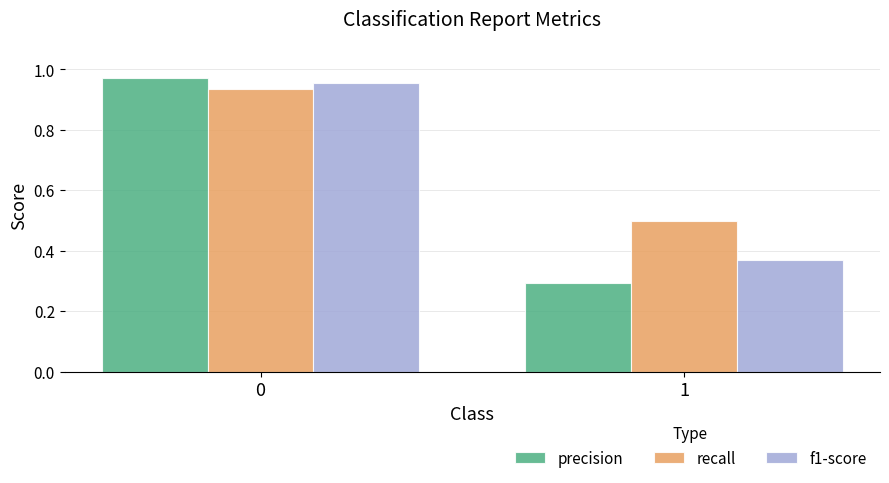

Which series changed the most between 0 and 1?

precision